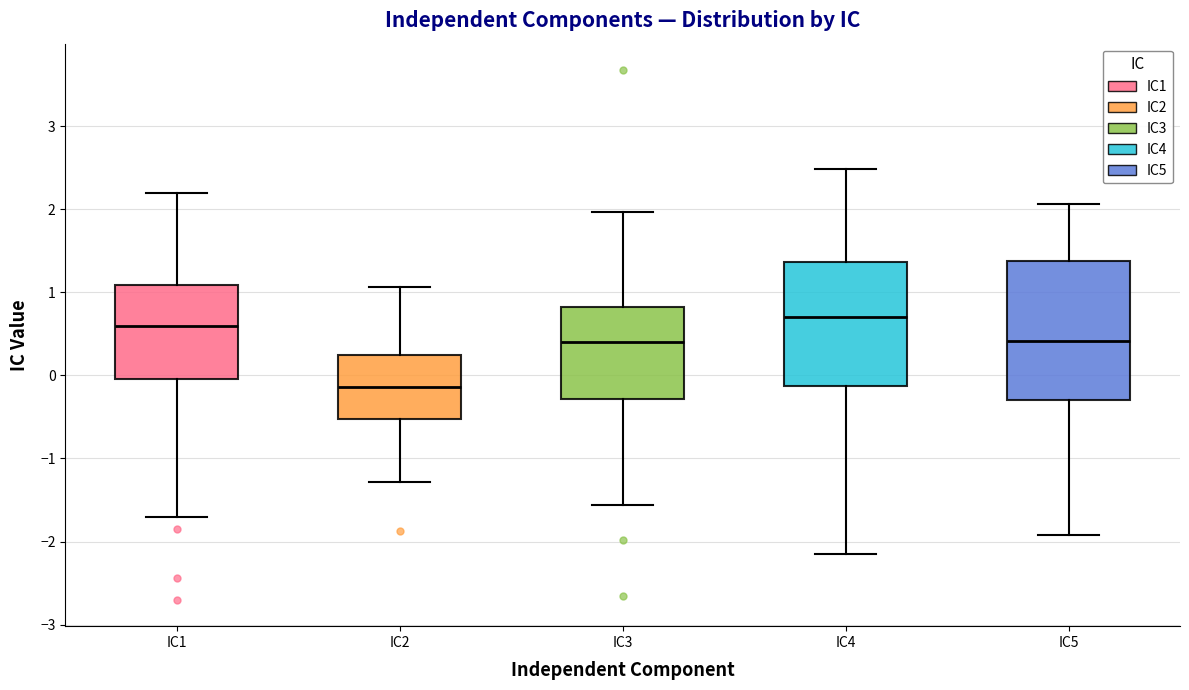

Reading left to right, read every box against the y-axis: the position of its median line, the range the box covers, and the ends of its whiskers. The values are not printed on the chart, so give them approximately, as read against the axis.

IC1: median 0.6, box 0.0 to 1.1, whiskers -1.7 to 2.2
IC2: median -0.1, box -0.5 to 0.2, whiskers -1.3 to 1.1
IC3: median 0.4, box -0.3 to 0.8, whiskers -1.6 to 2.0
IC4: median 0.7, box -0.1 to 1.4, whiskers -2.2 to 2.5
IC5: median 0.4, box -0.3 to 1.4, whiskers -1.9 to 2.1